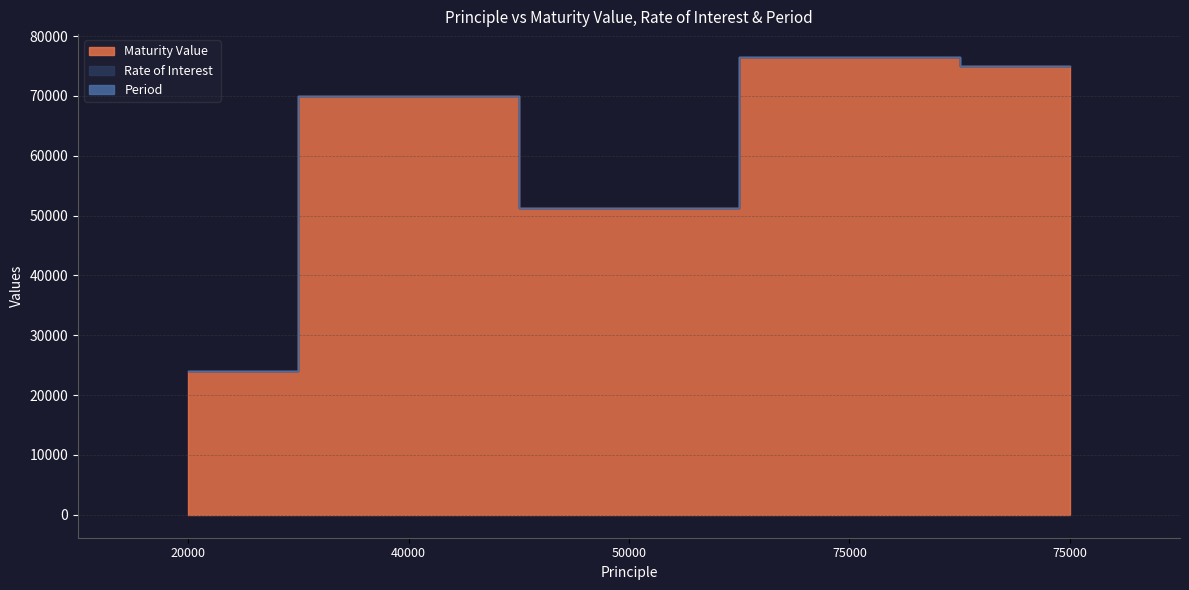

At which category does Period reach its first local peak?

40000